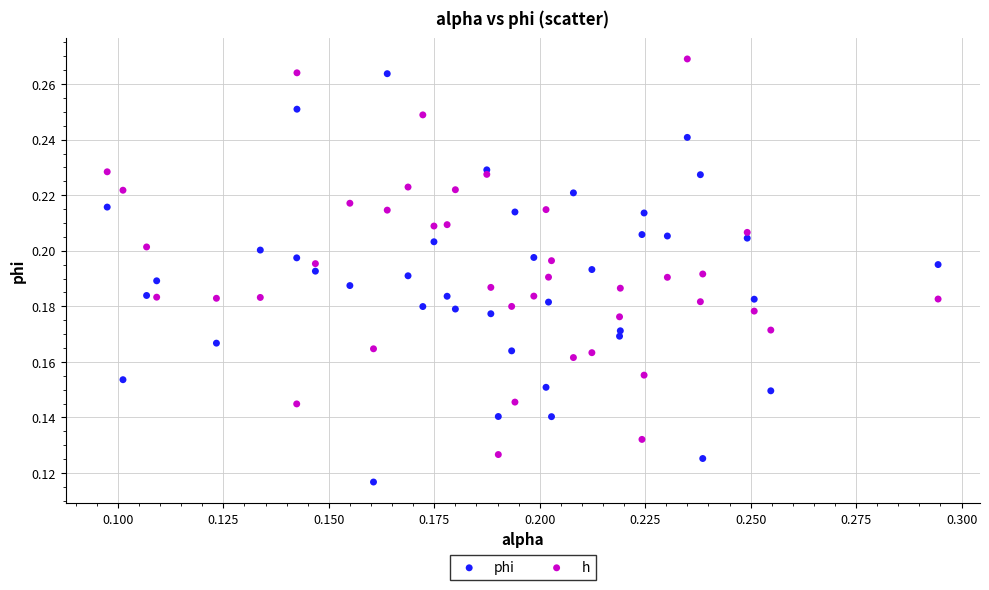

Which series contains the lowest Y value?

phi